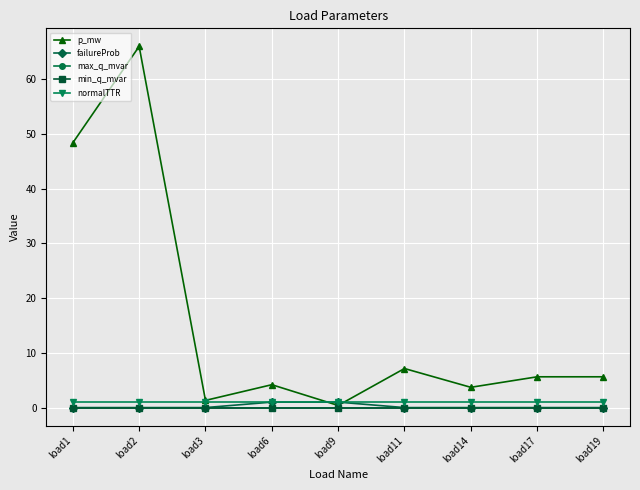

Does the chart have visible grid lines?

Yes